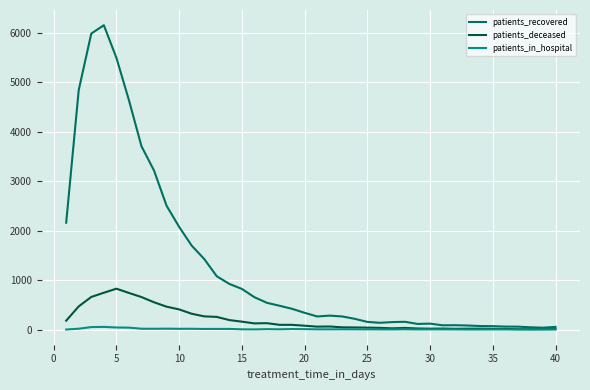

What is the greatest value displayed?

6158